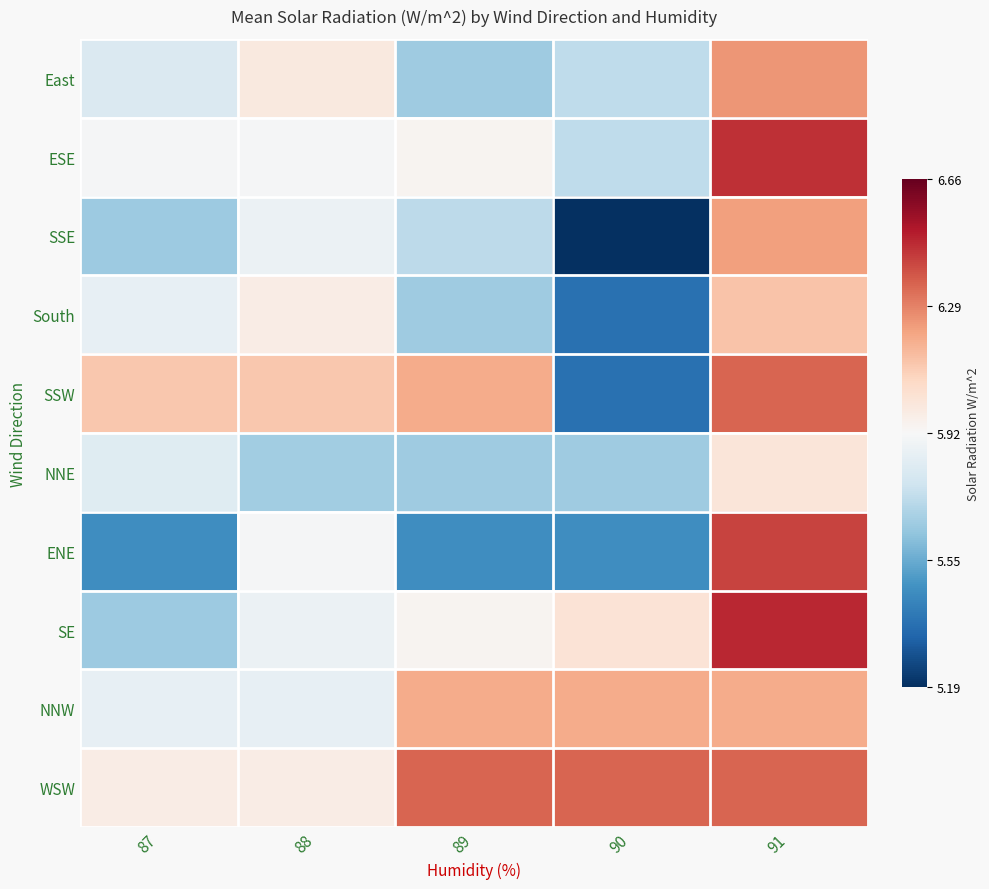

At which category is the sum across all series the highest?

91